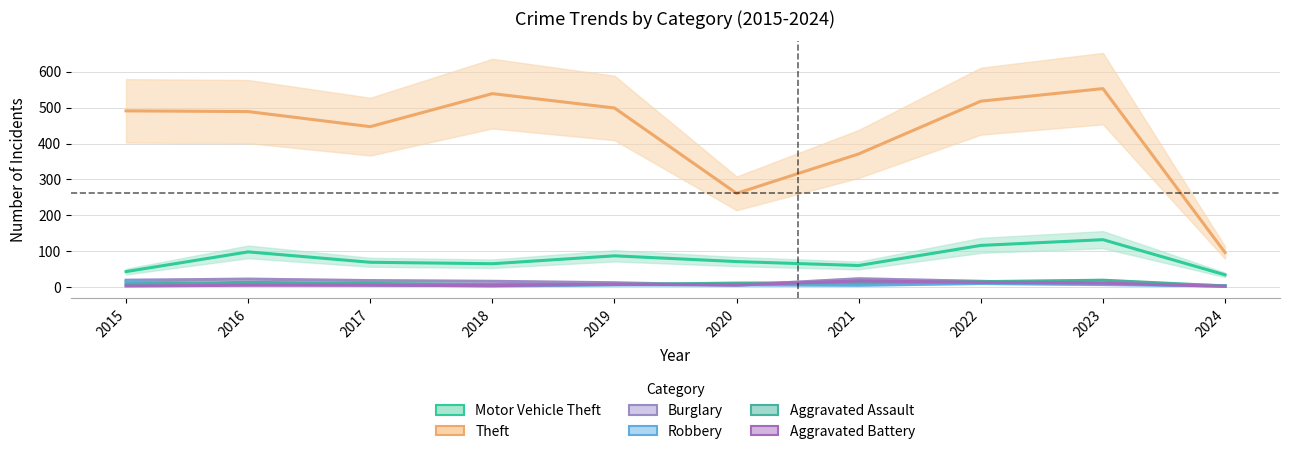

The Theft series shows 176 at 2019. True or false?

False